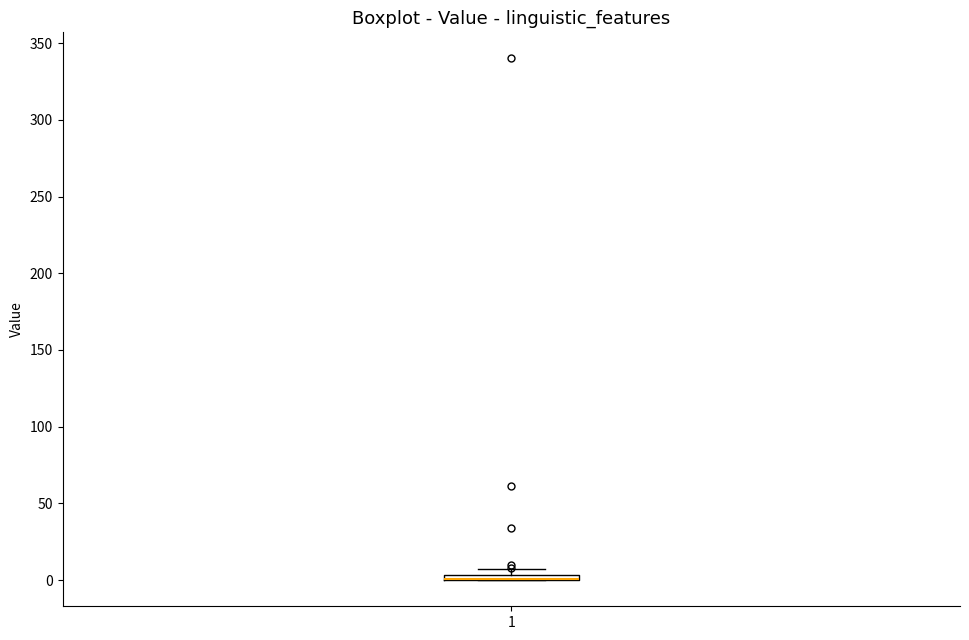

Where is the upper edge of the box at x = 1 on the y-axis? The values are not printed on the chart, so give them approximately, as read against the axis.

5